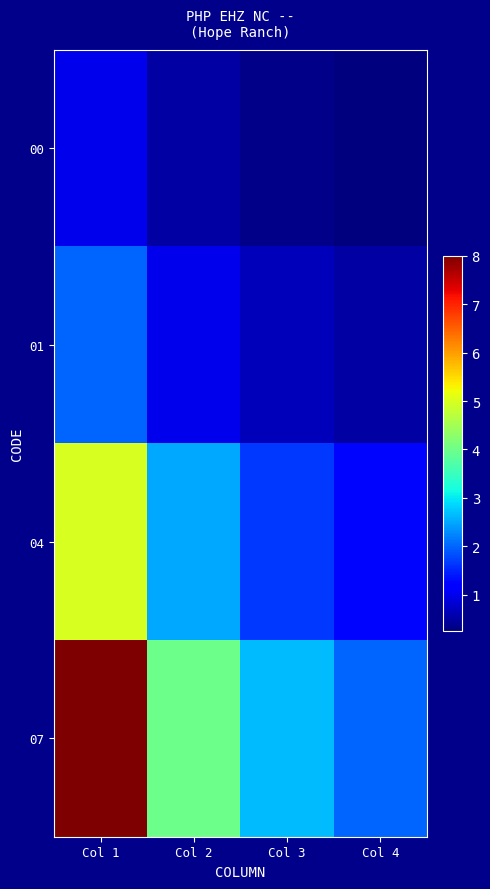

How many series are shown in this chart?

4